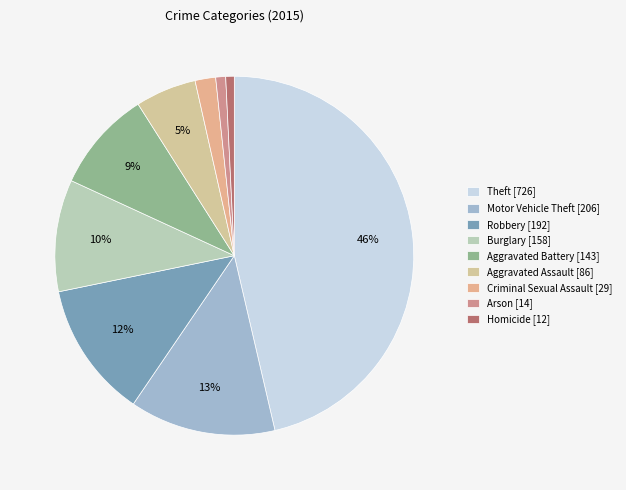

Combined, do Robbery [192] and Motor Vehicle Theft [206] account for over 50%?

No